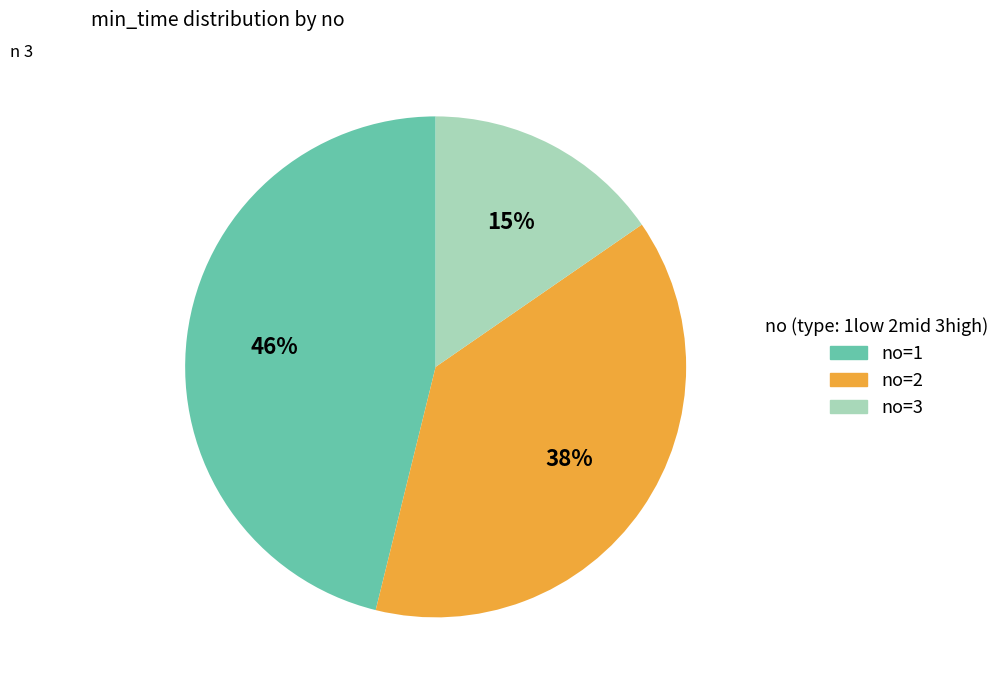

Approximately how many times larger is the value at no=2 compared to no=3?

2.5